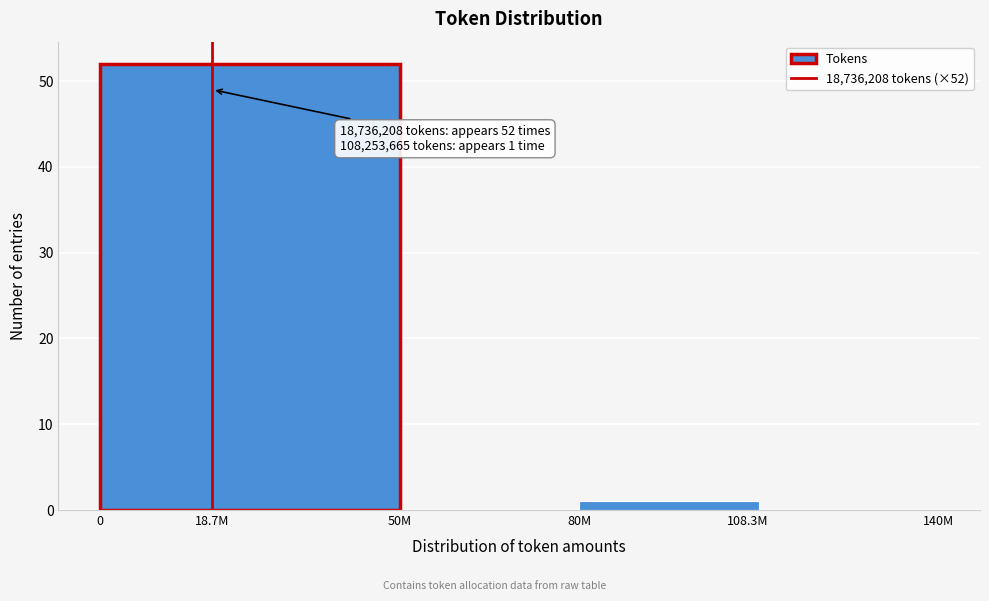

Reading right to left, list all the values displayed in this chart.

140M=0	108.3M=1	50M=0	18.7M=52